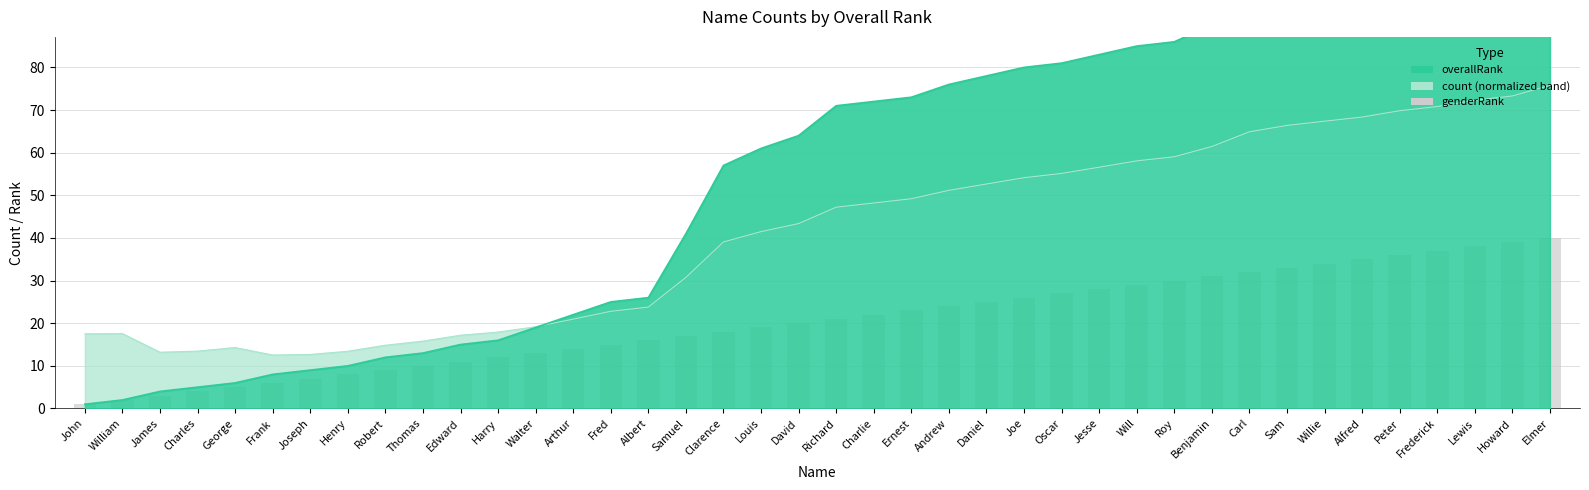

List the labels in order of value, smallest first.

John, William, James, Charles, George, Frank, Joseph, Henry, Robert, Thomas, Edward, Harry, Walter, Arthur, Fred, Albert, Samuel, Clarence, Louis, David, Richard, Charlie, Ernest, Andrew, Daniel, Joe, Oscar, Jesse, Will, Roy, Benjamin, Carl, Sam, Willie, Alfred, Peter, Frederick, Lewis, Howard, Elmer